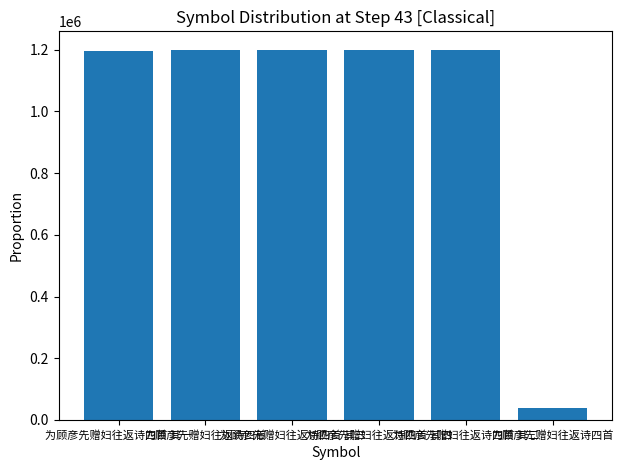

Count the number of data series in this chart.

1